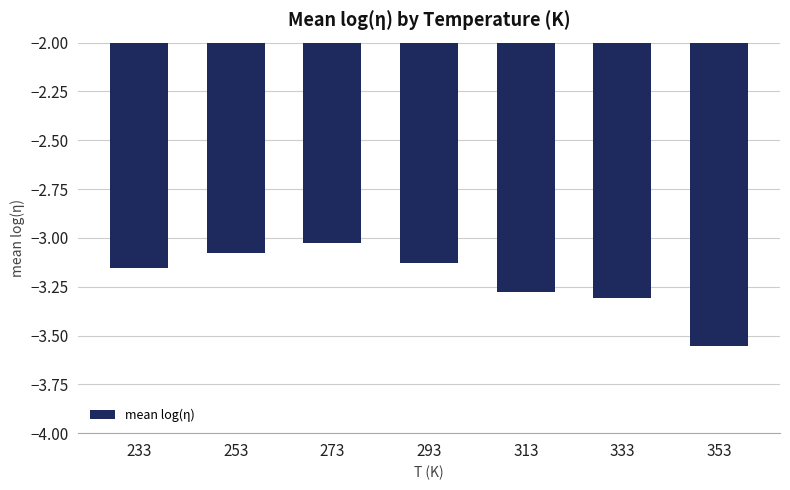

The value at 273 is -2.0. True or false?

False